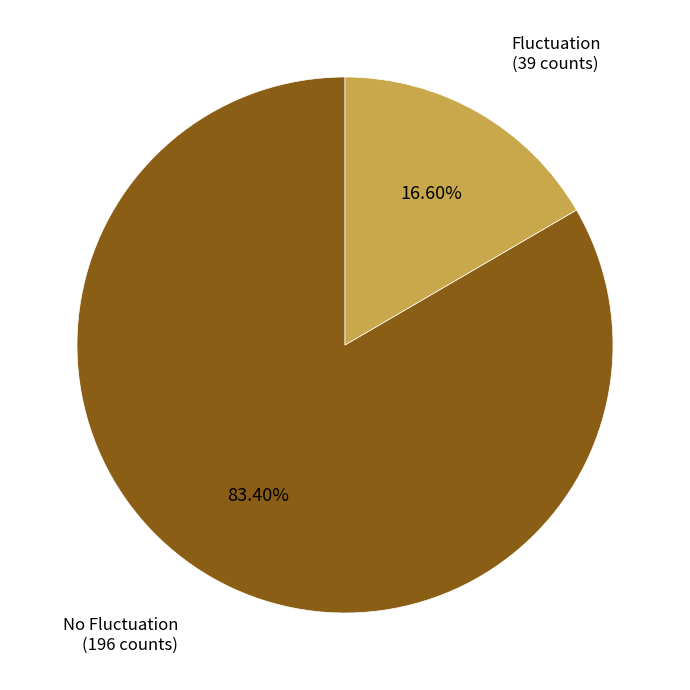

Does any single category account for the majority?

Yes